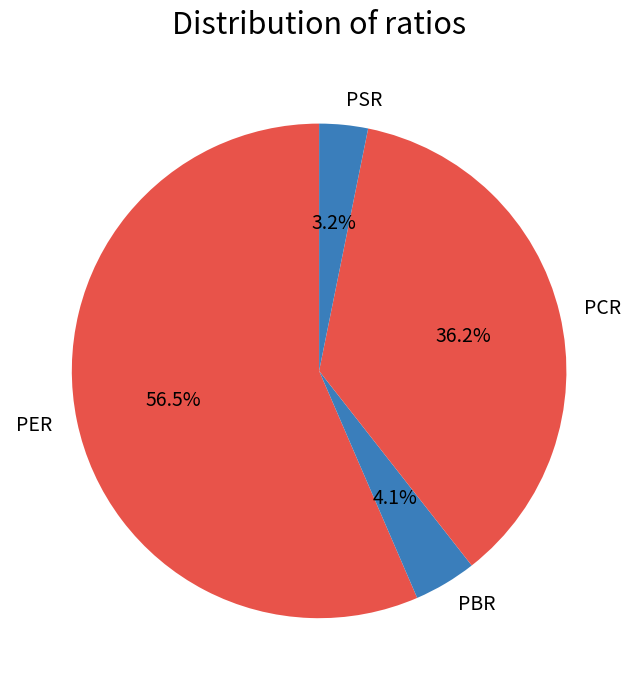

To the nearest percent, what percentage of the pie is PCR?

36%